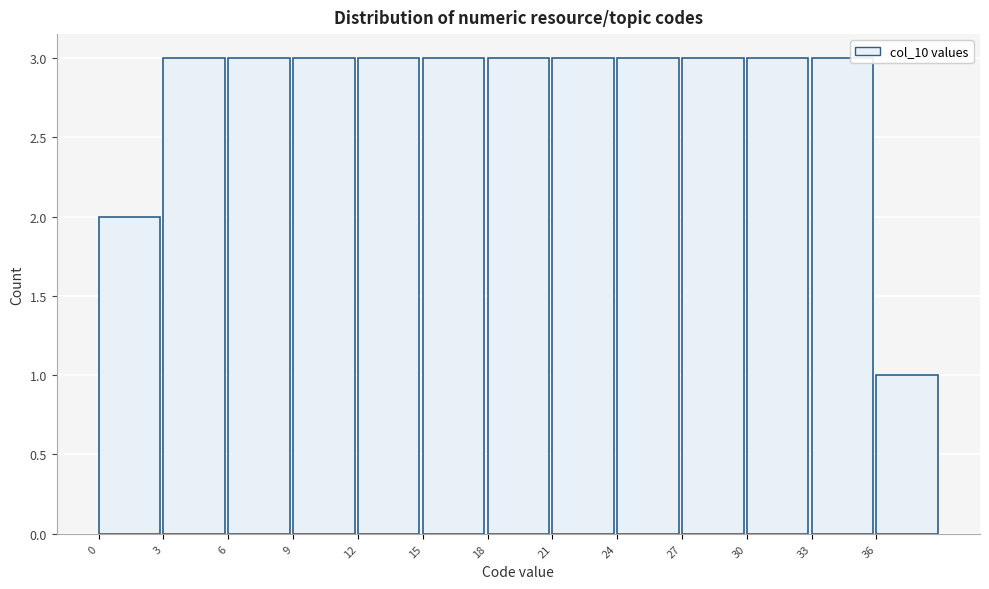

Reading left to right, list every bar in this chart as the range it spans on the x-axis followed by its height. The values are not printed on the chart, so give them approximately, as read against the axis.

0 to 3: 2
3 to 6: 3
6 to 9: 3
9 to 12: 3
12 to 15: 3
15 to 18: 3
18 to 21: 3
21 to 24: 3
24 to 27: 3
27 to 30: 3
30 to 33: 3
33 to 36: 3
36 to 39: 1